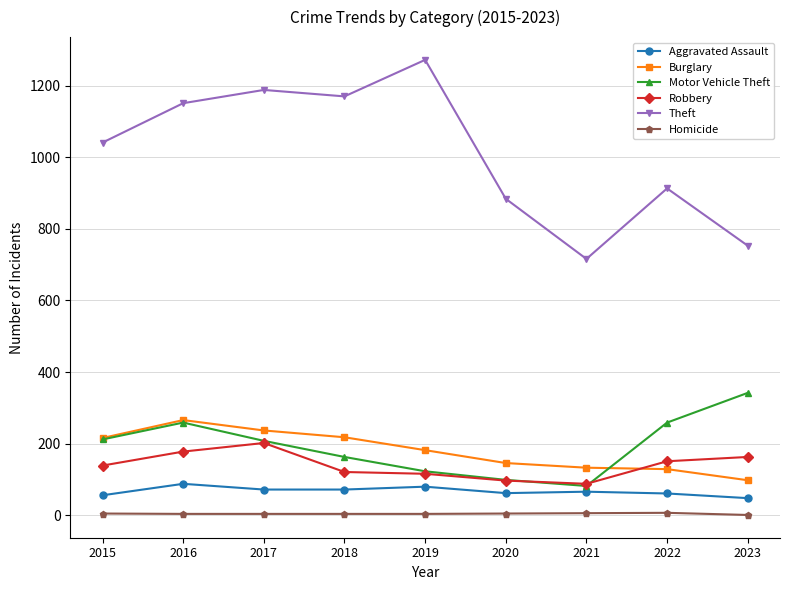

True or false: Burglary has more than 2 interior local peaks.

False